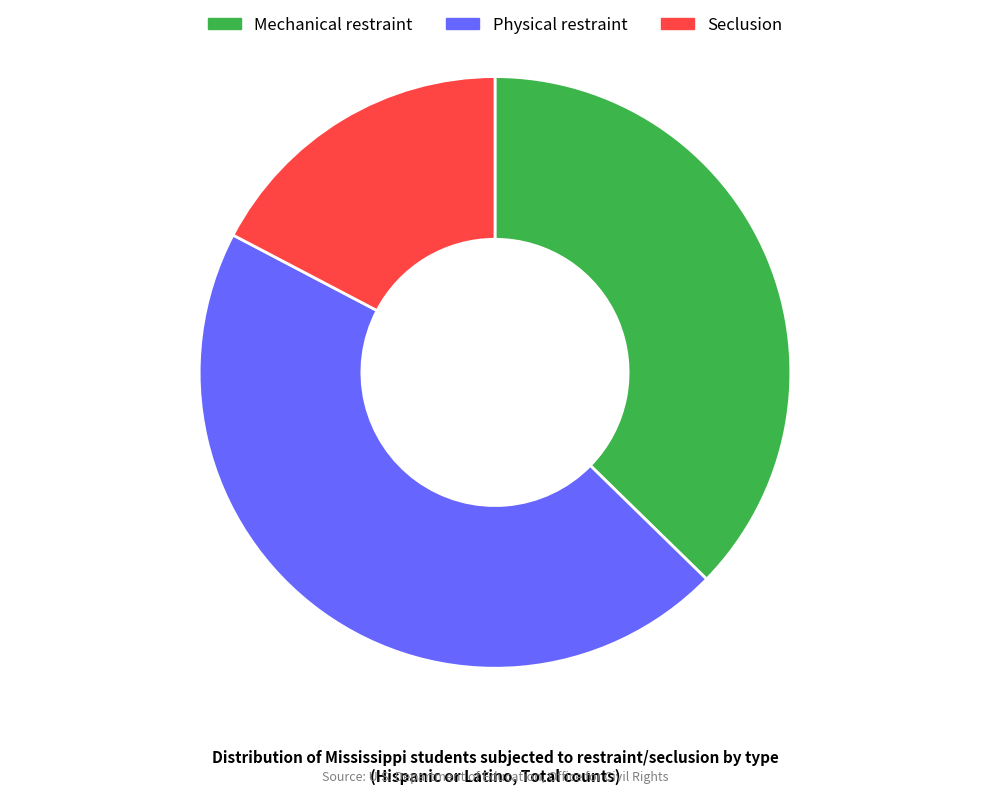

Rank the categories by value from lowest to highest.

Seclusion, Mechanical restraint, Physical restraint